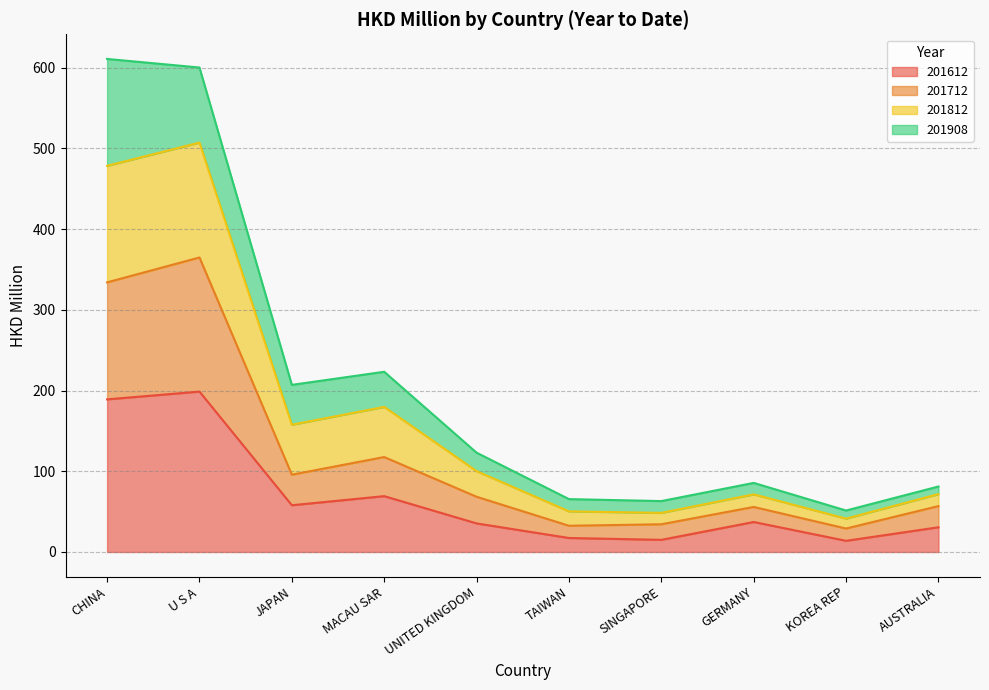

What are all the series names shown in the legend?

201612, 201712, 201812, 201908